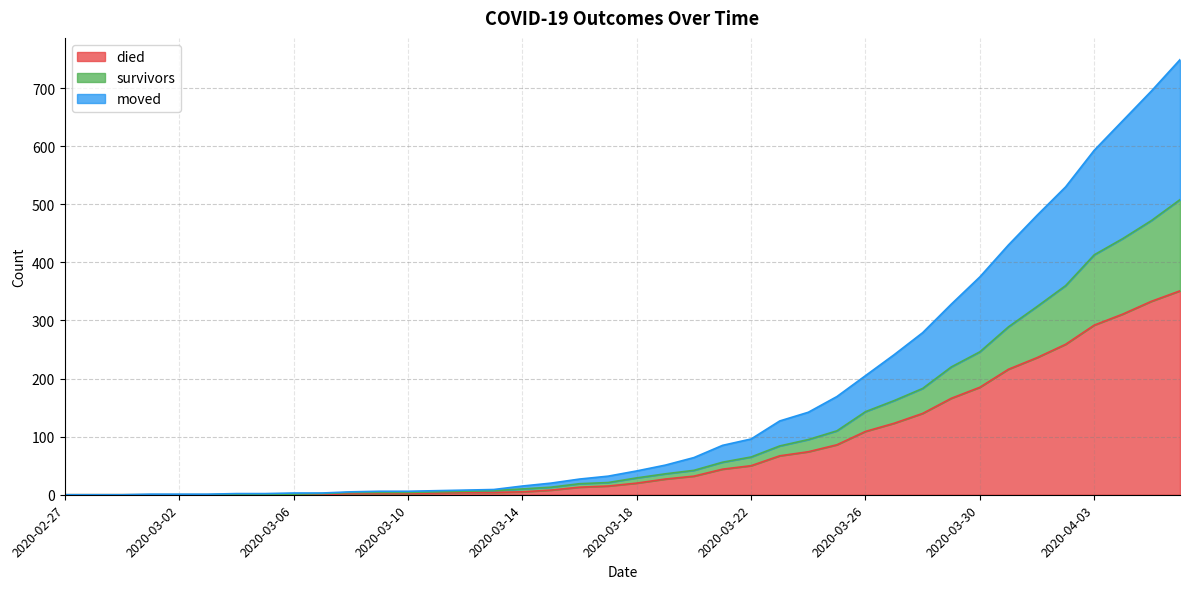

True or false: moved and died cross at least once.

False